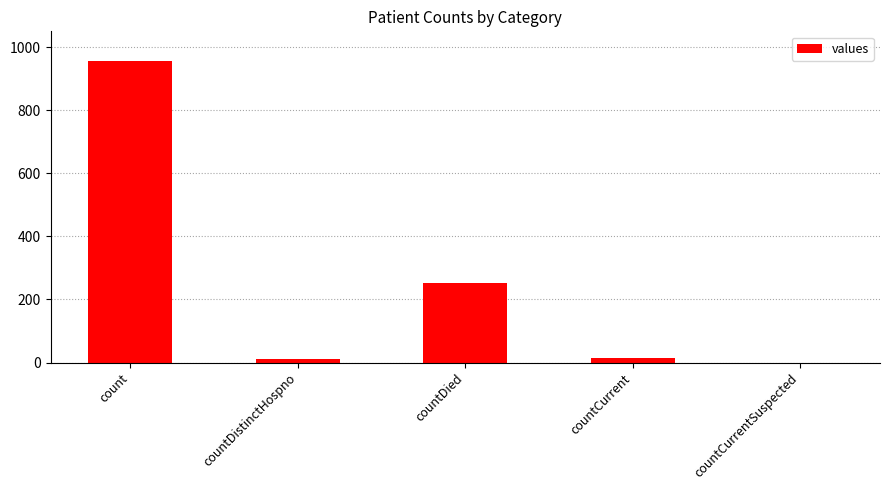

What is the sum of the values at countCurrent and count?

970